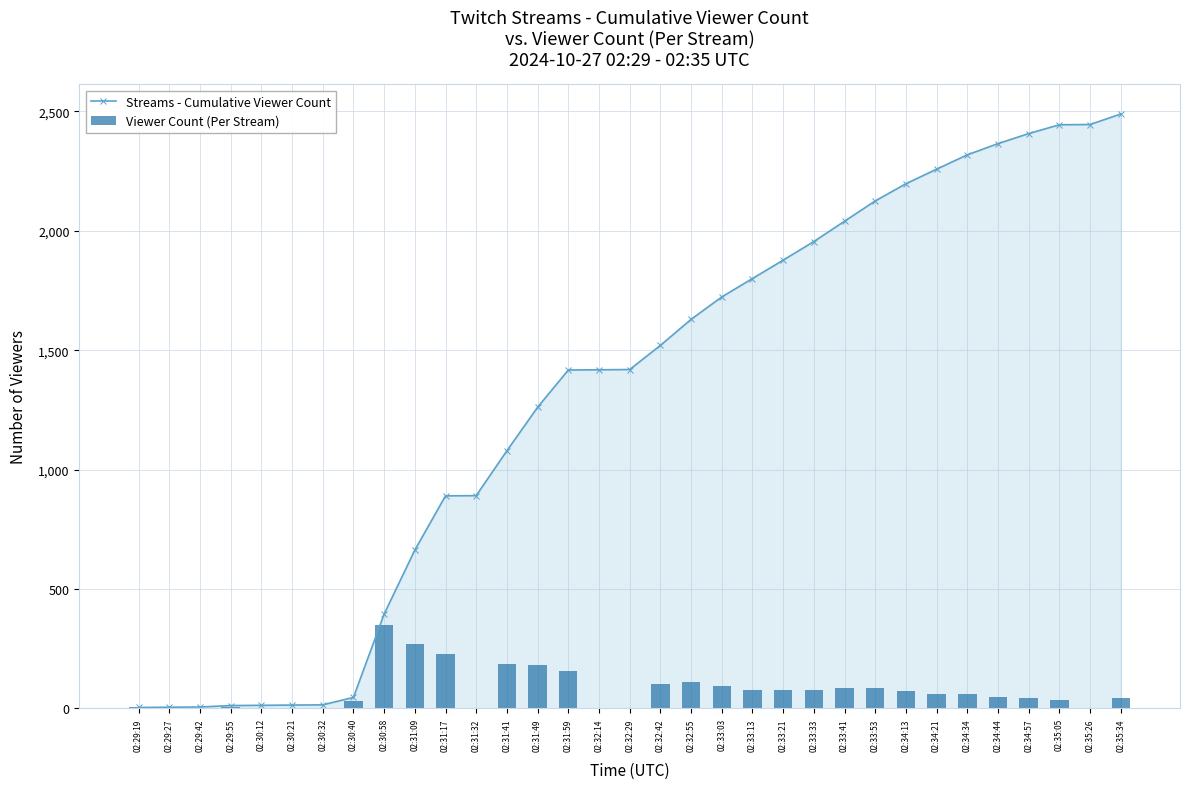

What is the lowest value of the Streams - Cumulative Viewer Count series?

4